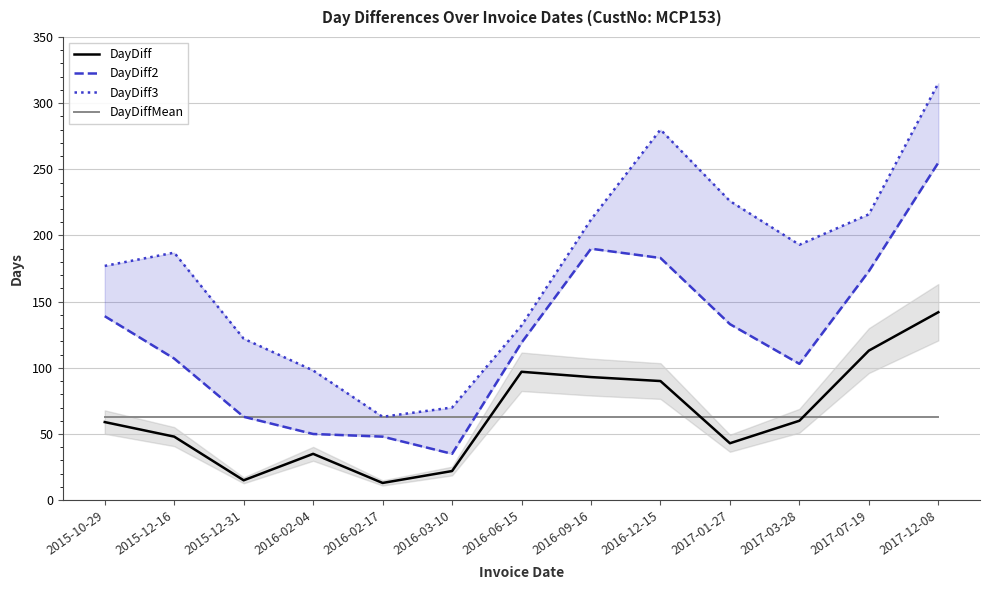

The DayDiff3 series shows 187.0 at 2015-12-16. True or false?

True